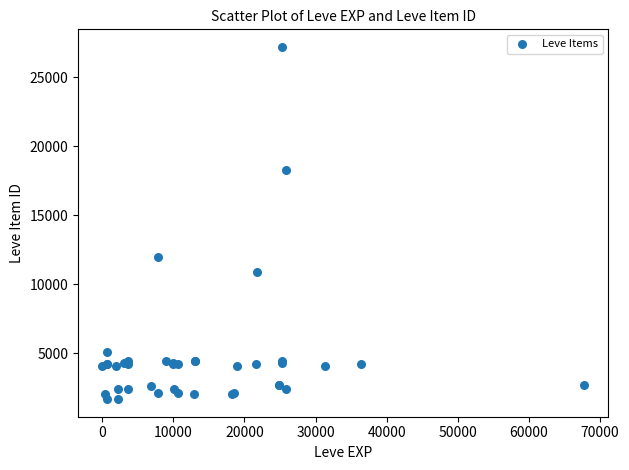

What Y value in the scatter plot is closest to 14448?

12018